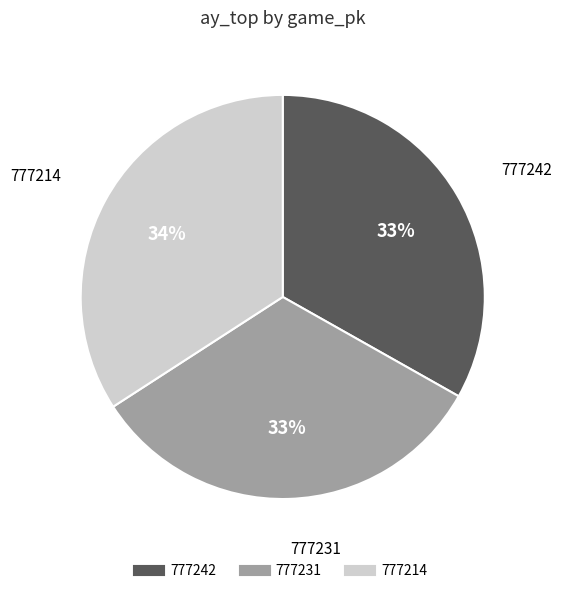

Which slice is the largest?

777214